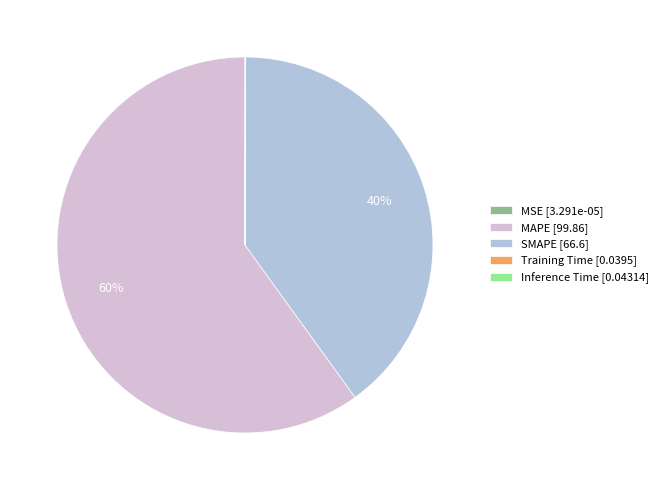

True or false: SMAPE [66.6] accounts for 40% of the total.

True